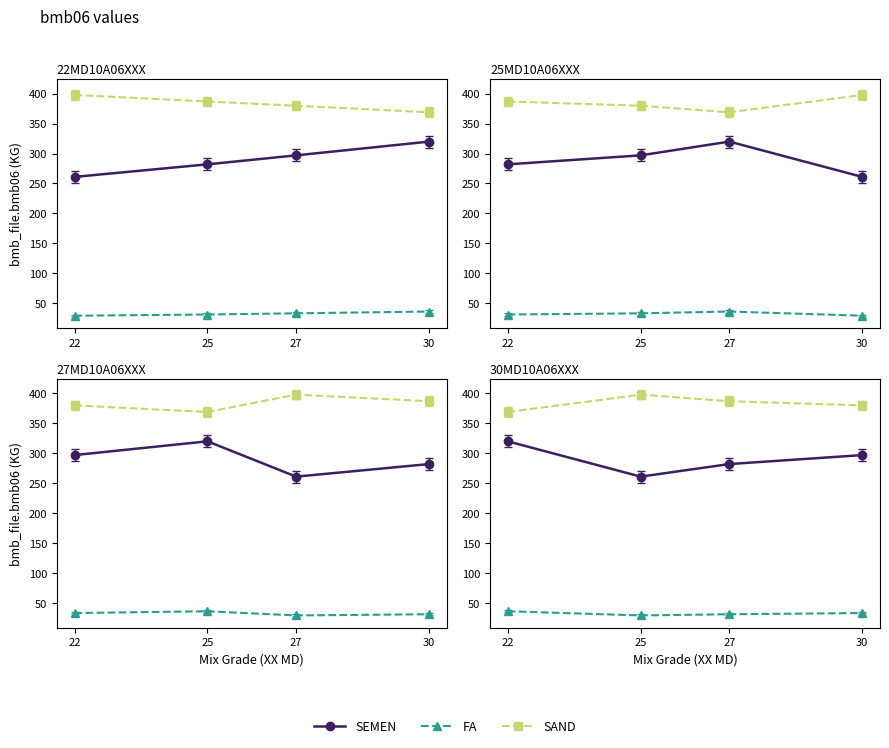

Between 27 and 30, which series saw the biggest shift?

SEMEN